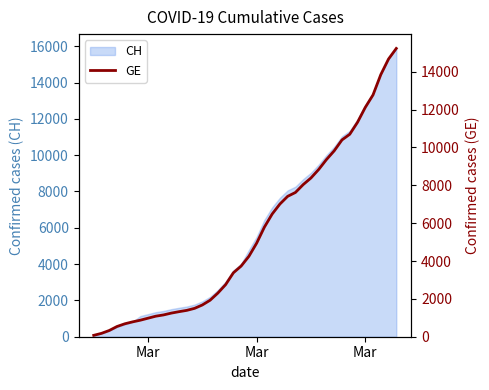

Reading right to left, list all the values displayed in this chart.

15233	14674	13847	12776	12116	11329	10698	10399	9825	9363	8839	8388	8039	7623	7419	7012	6483	5792	4944	4248	3733	3377	2752	2306	1928	1678	1499	1393	1324	1248	1152	1085	979	872	784	682	540	329	178	73